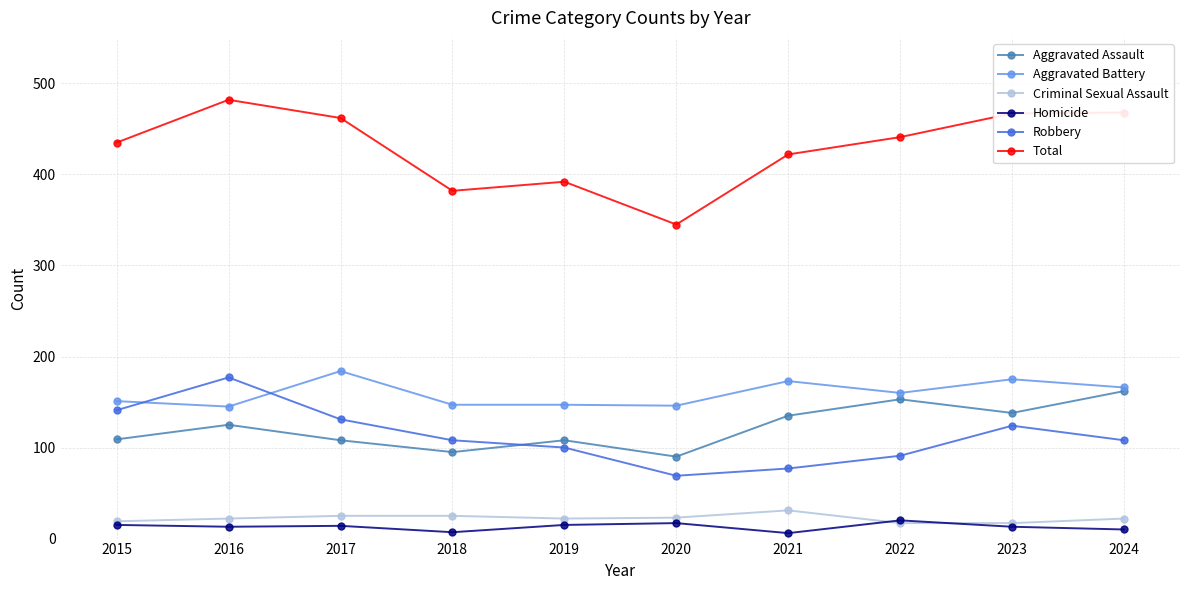

What is the difference between the second highest and second lowest values in the Homicide series?

10